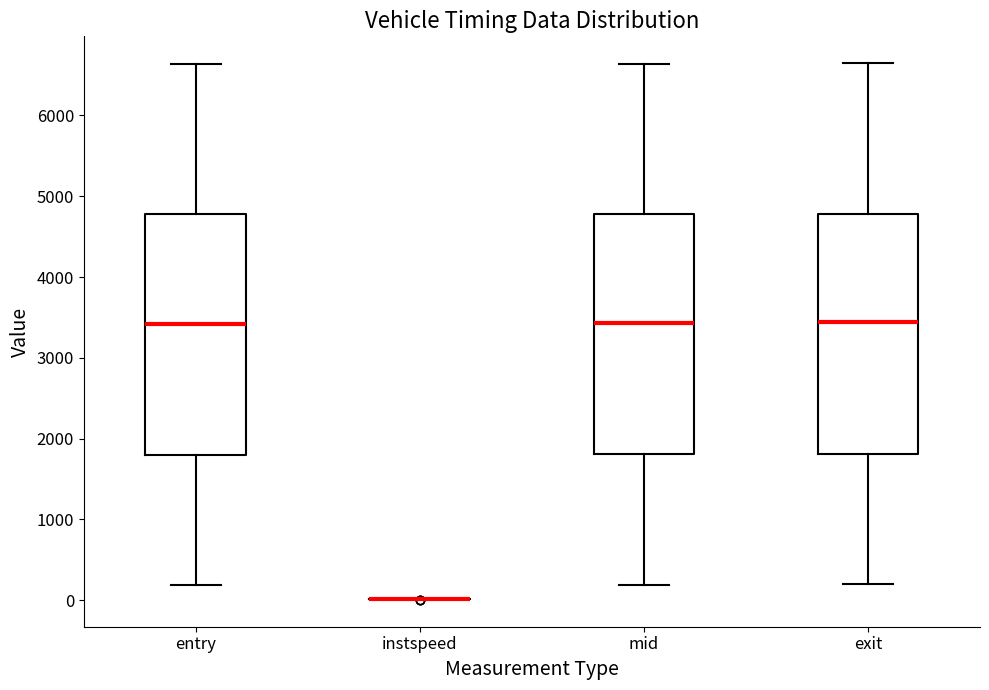

Reading left to right, read every box against the y-axis: the position of its median line, the range the box covers, and the ends of its whiskers. The values are not printed on the chart, so give them approximately, as read against the axis.

entry: median 3400, box 1800 to 4800, whiskers 200 to 6600
instspeed: box collapsed to a line at 0, whiskers 0 to 0
mid: median 3400, box 1800 to 4800, whiskers 200 to 6600
exit: median 3400, box 1800 to 4800, whiskers 200 to 6600